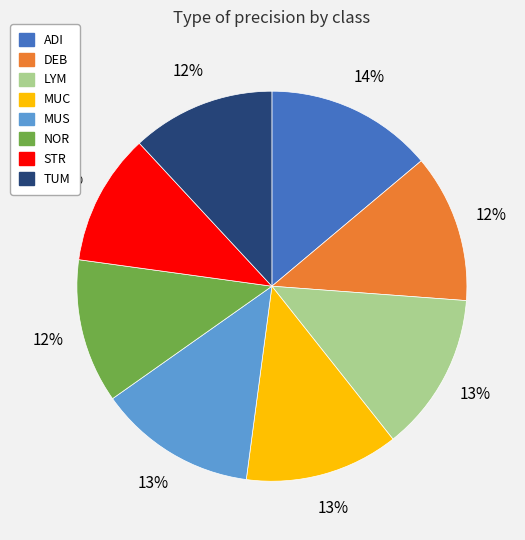

Is DEB the majority of the pie?

No